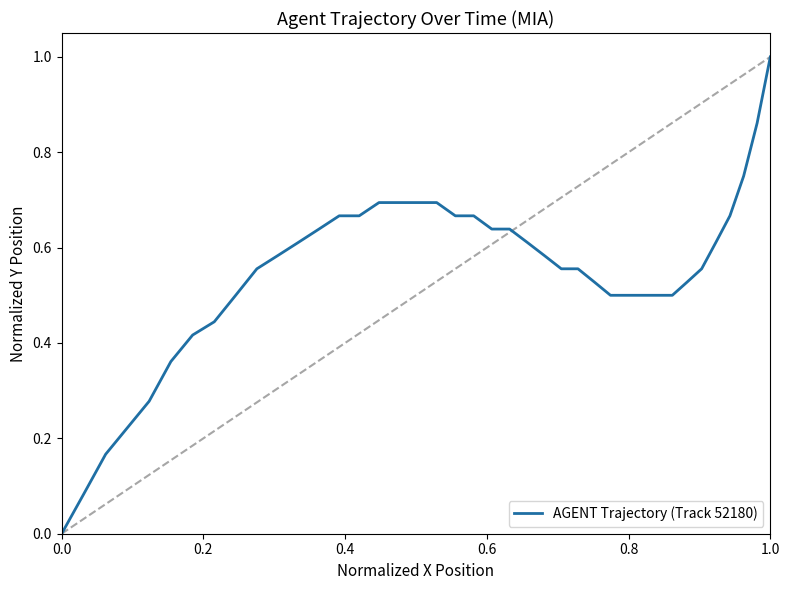

How many values are above zero?

39